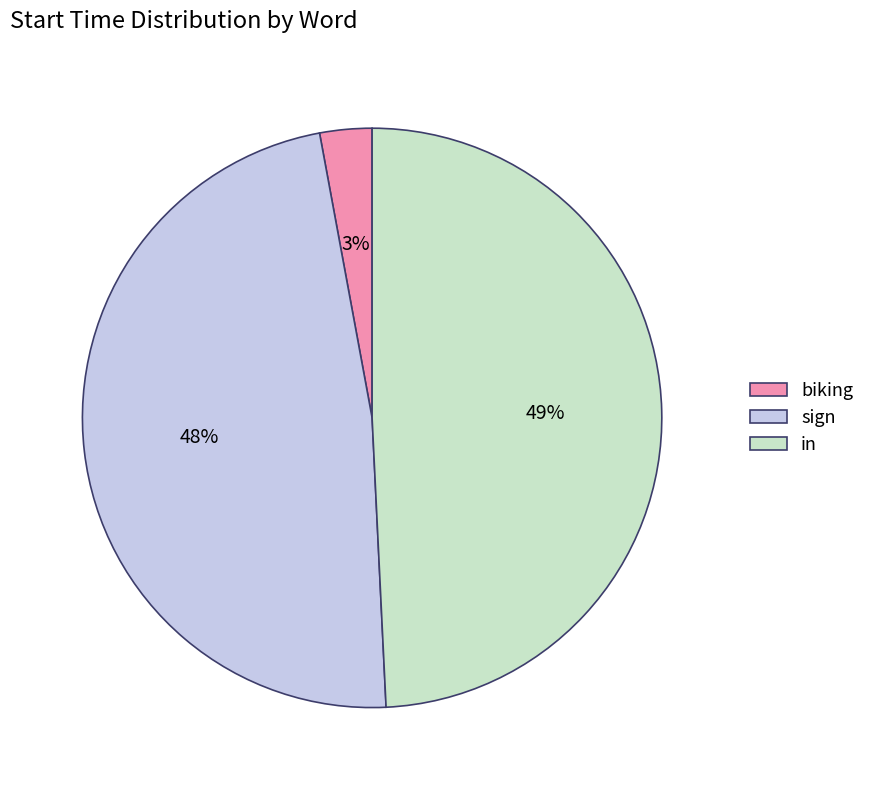

Rank the categories by value from highest to lowest.

in, sign, biking